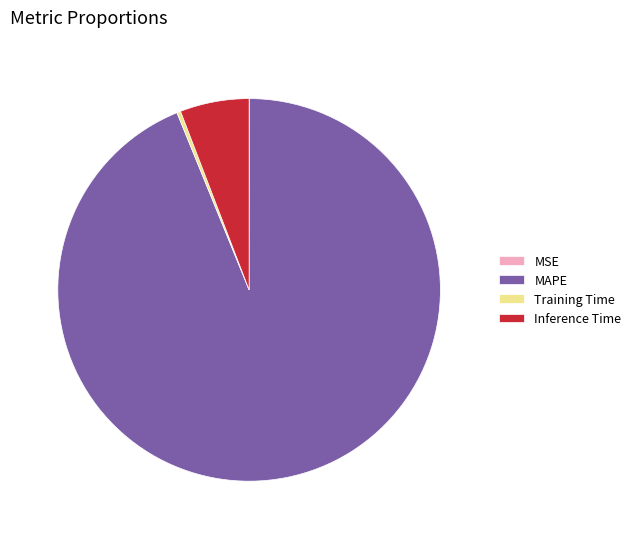

Does any single category account for the majority?

Yes